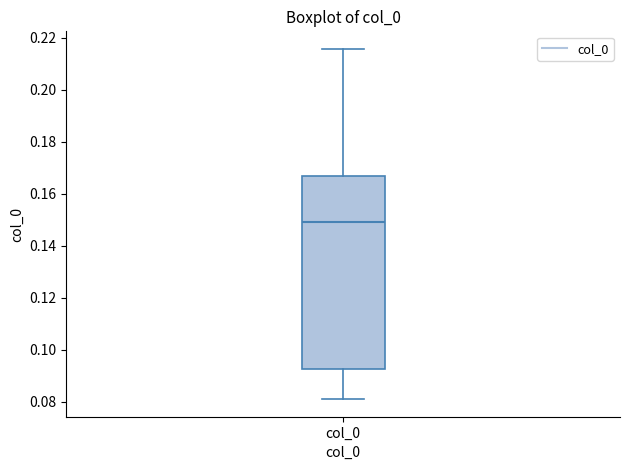

Where does the lower whisker of the box for col_0 end on the y-axis? The values are not printed on the chart, so give them approximately, as read against the axis.

0.080